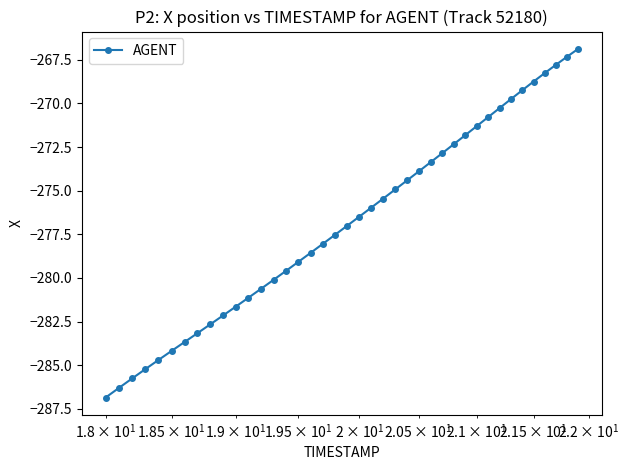

What is the difference between the maximum and minimum values?

20.0